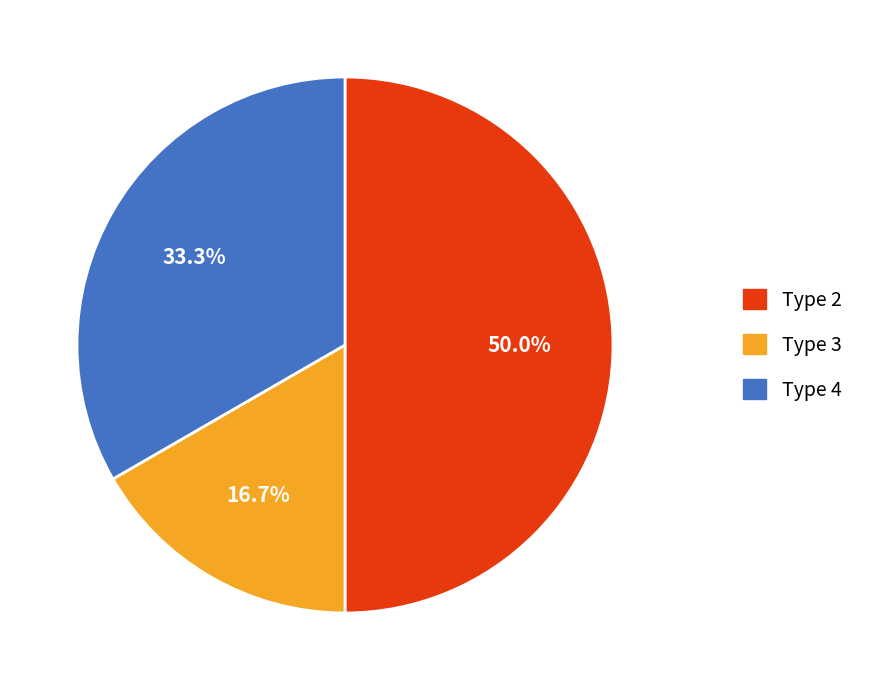

What percentage is the Type 3 slice, to the nearest percent?

17%